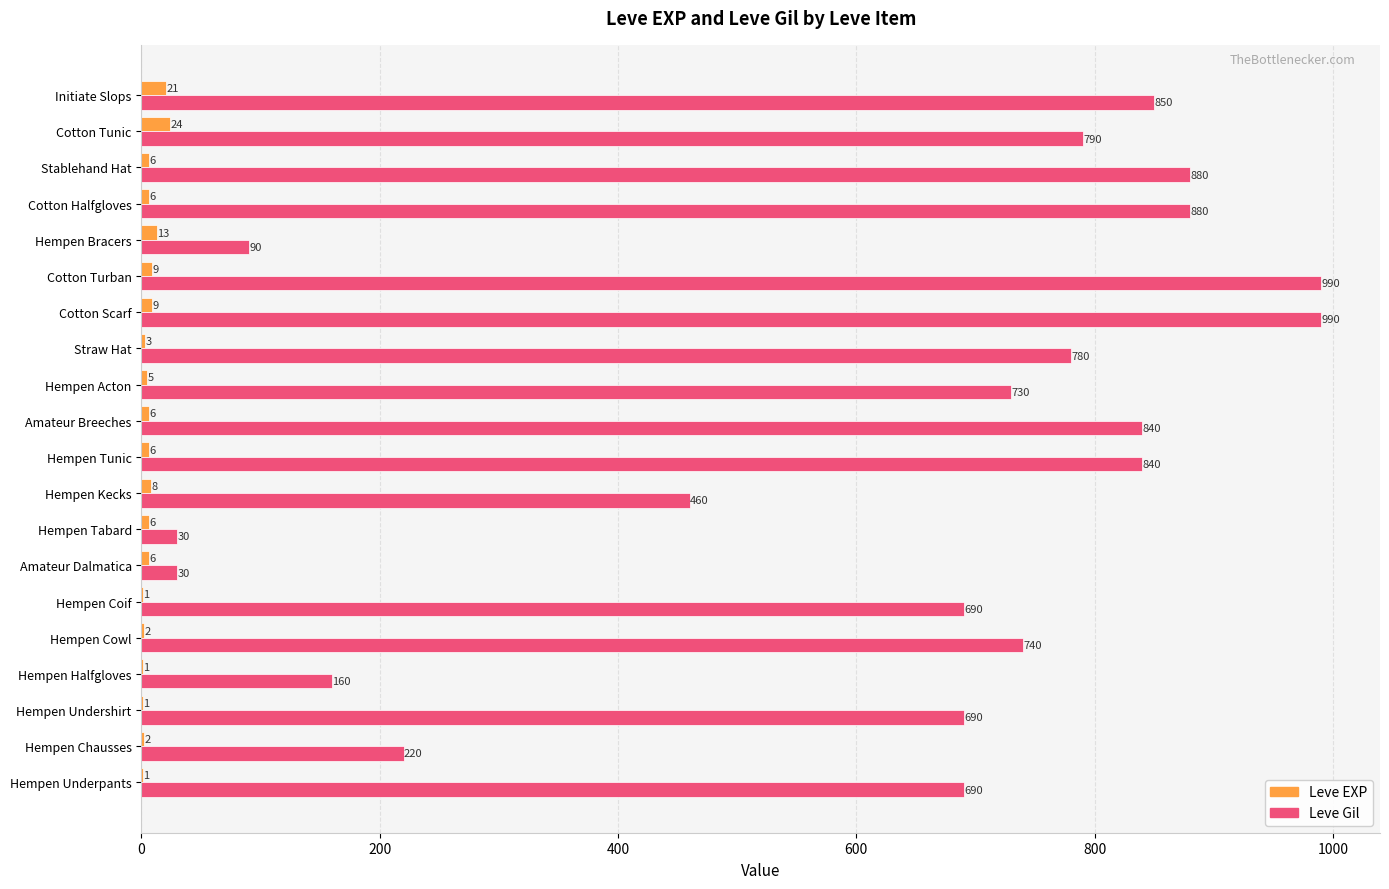

What is the maximum value for Leve EXP?

24